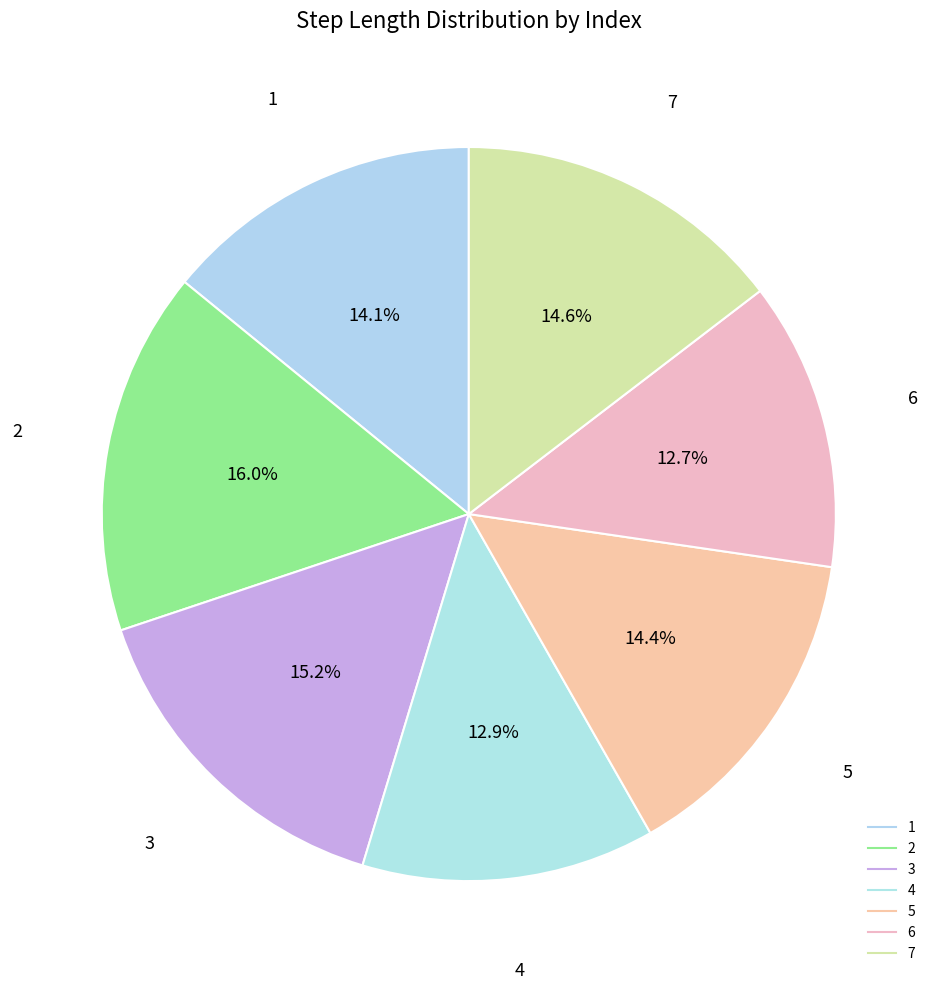

True or false: 4 accounts for 13% of the total.

True